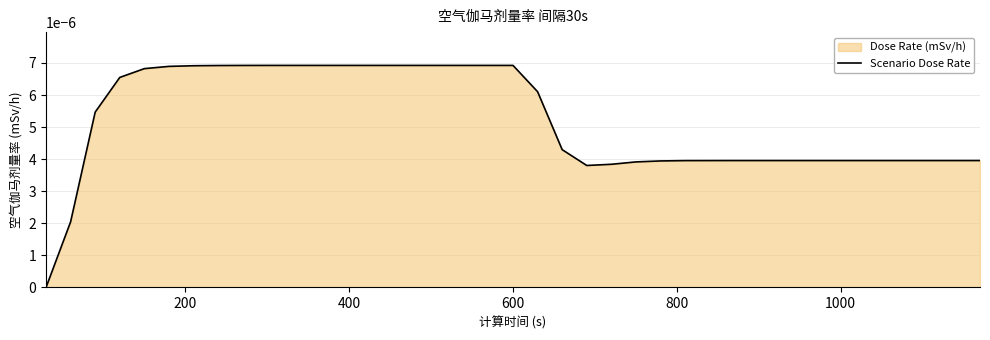

True or false: the data shows 0.0 at 22.

False